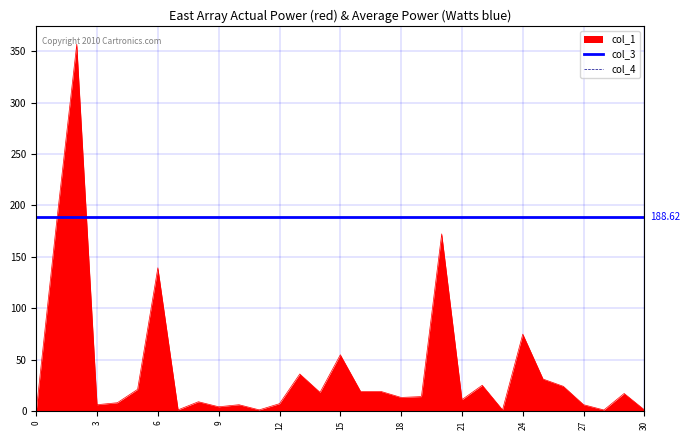

True or false: col_4 has more than 2 points higher than both neighbors.

False